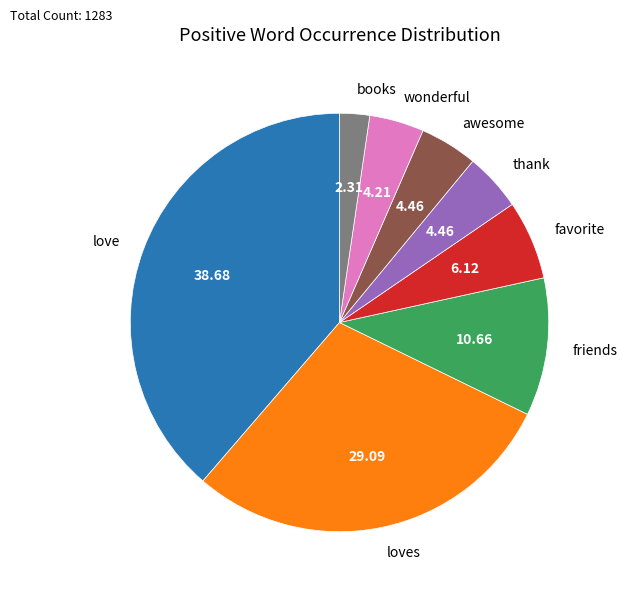

Which has a higher value, wonderful or loves?

loves